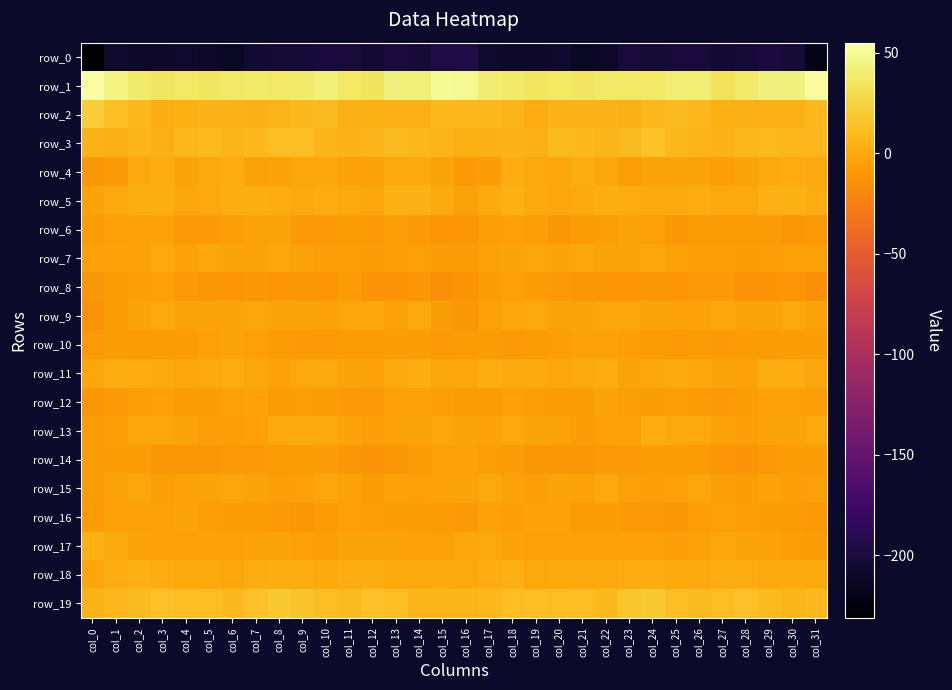

Which series changed the most between col_23 and col_26?

row_6